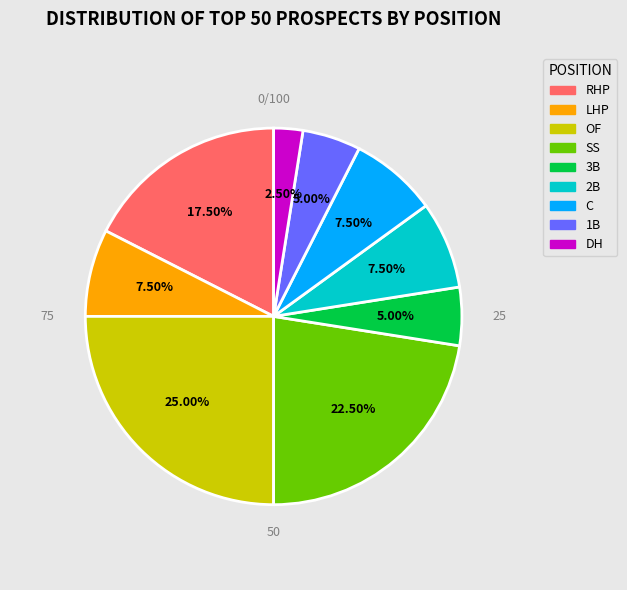

How many slices are in this pie chart?

9